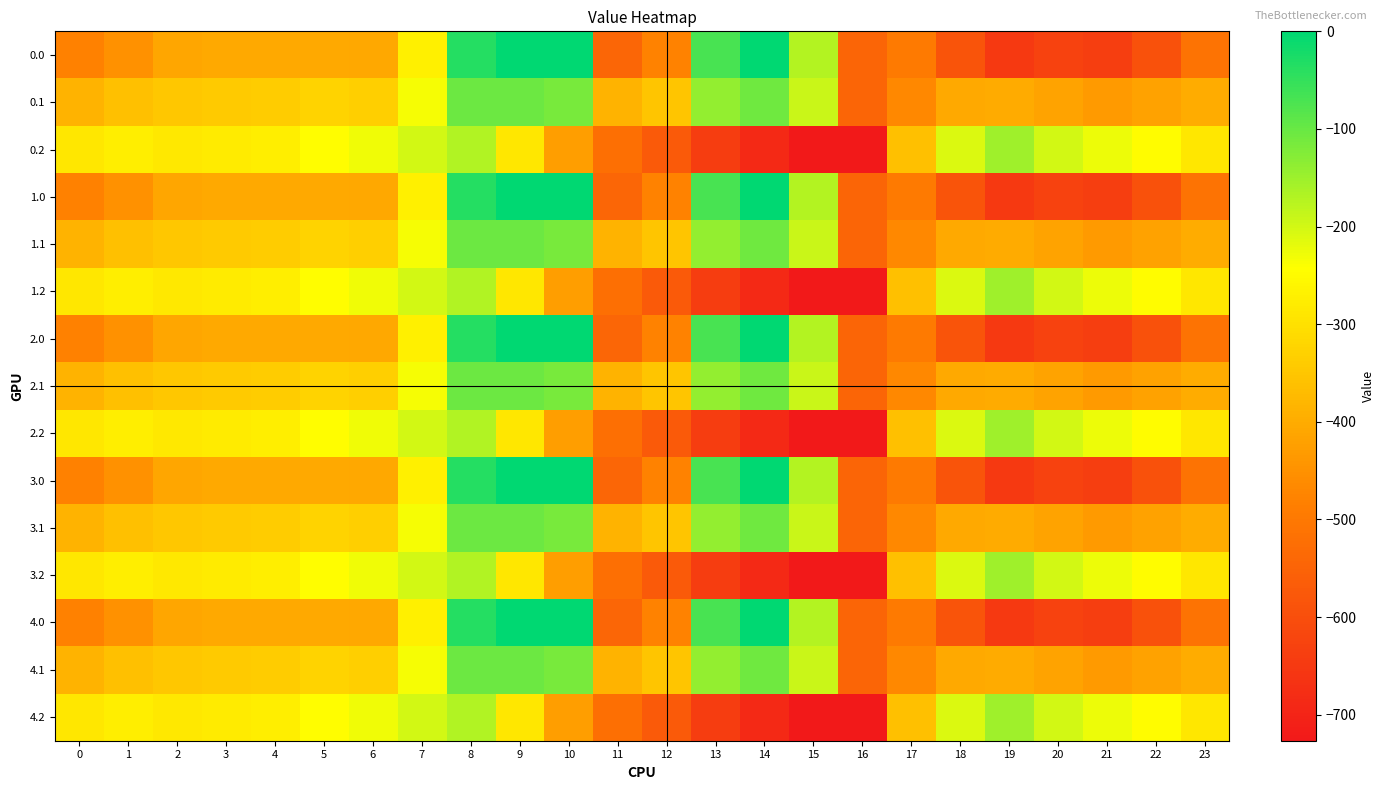

Rank the series at 8 from lowest to highest value.

0.2, 1.2, 2.2, 3.2, 4.2, 0.1, 1.1, 2.1, 3.1, 4.1, 0.0, 1.0, 2.0, 3.0, 4.0